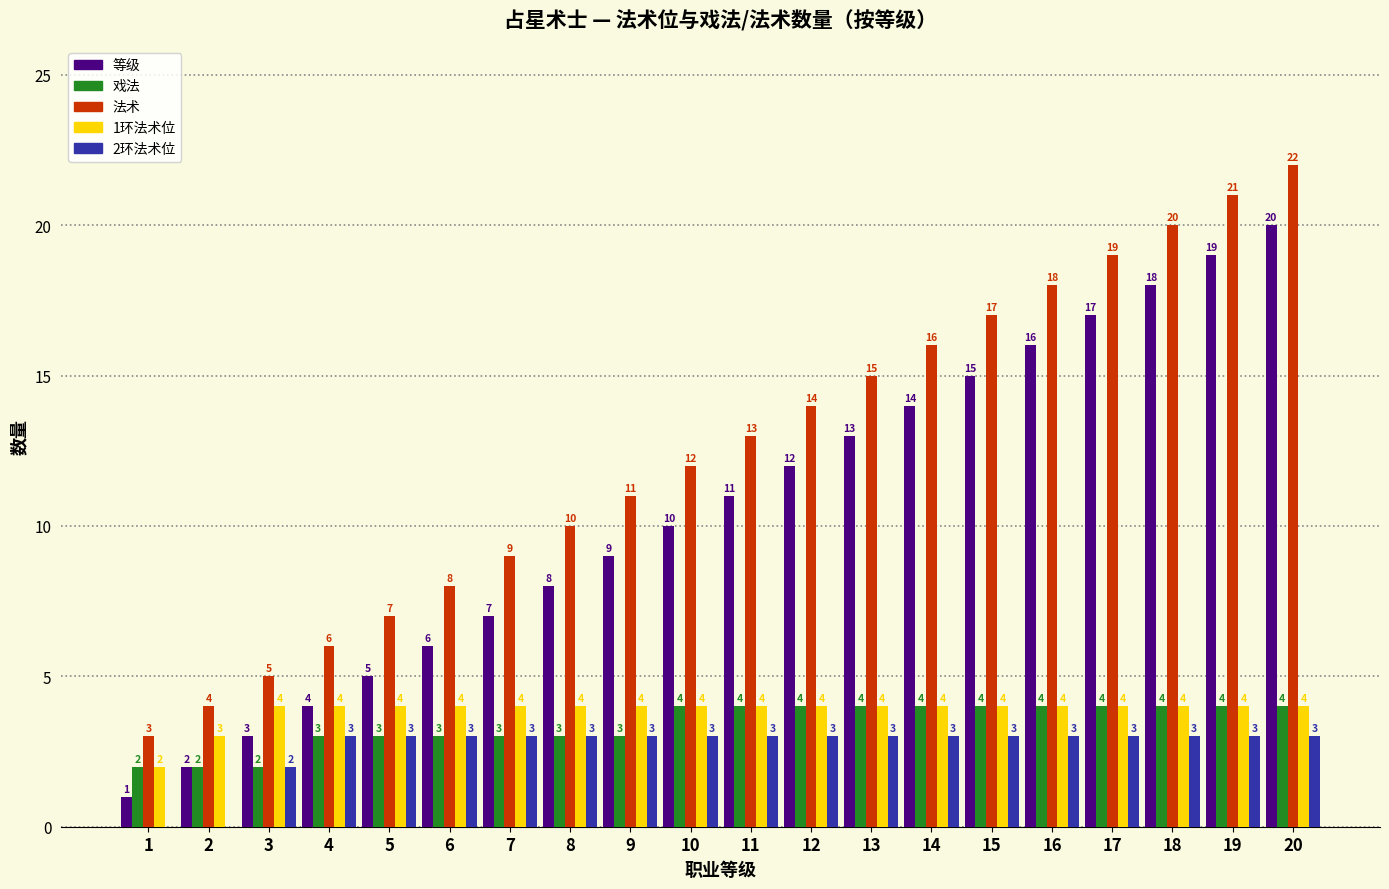

What is the total value across all series at 19?

51